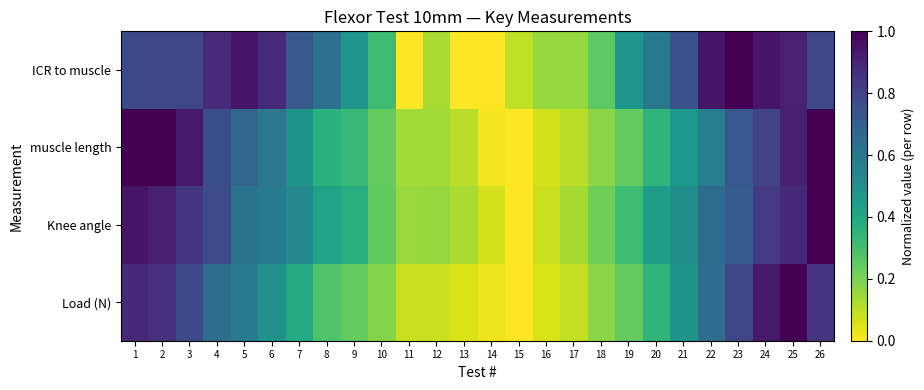

What is the spread (max minus min) of values at 2?

0.2